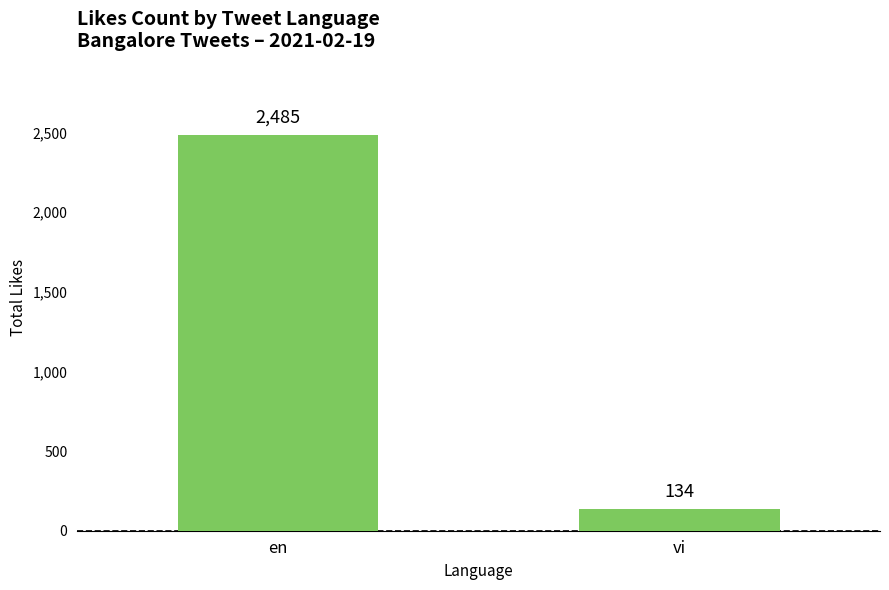

Approximately how many times larger is the value at en compared to vi?

18.5